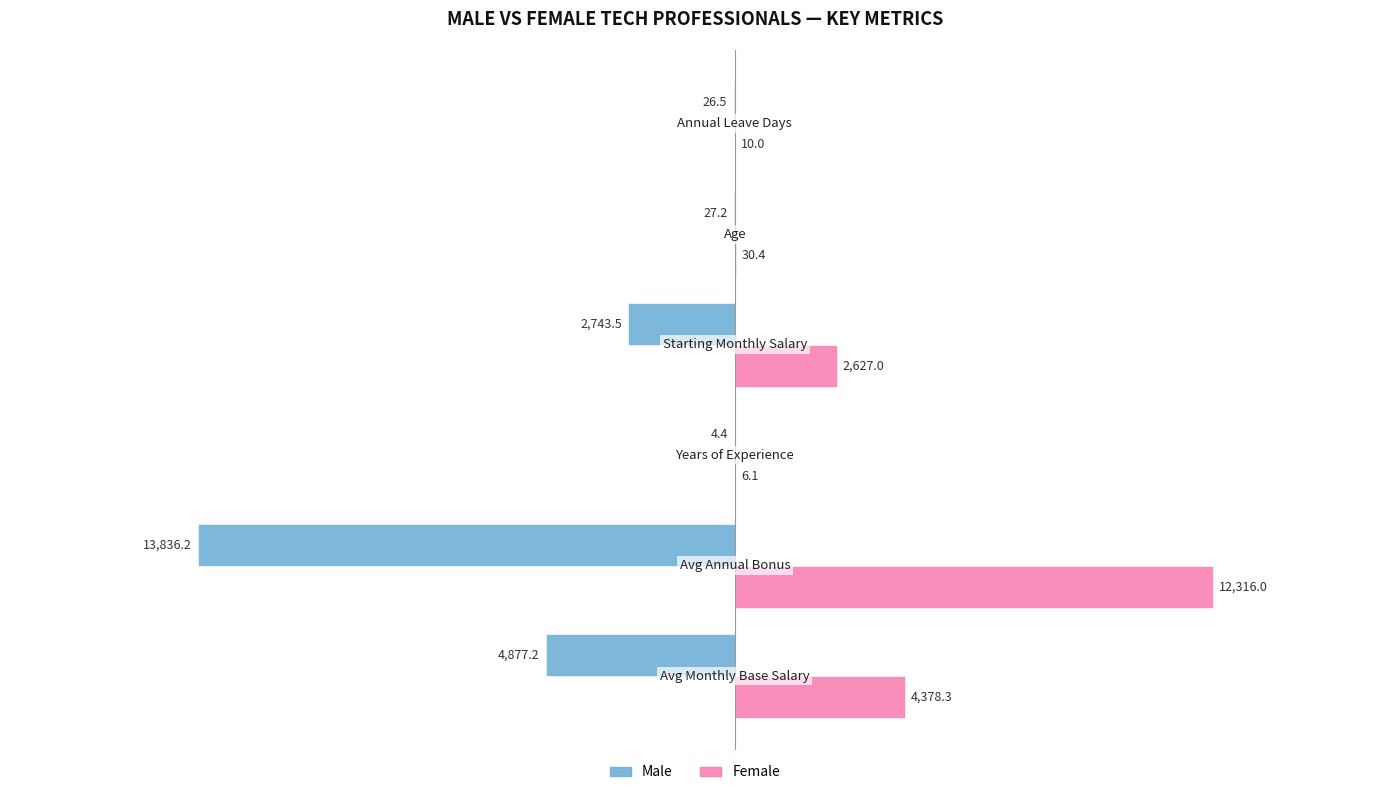

Which series has the largest total across all categories?

Female